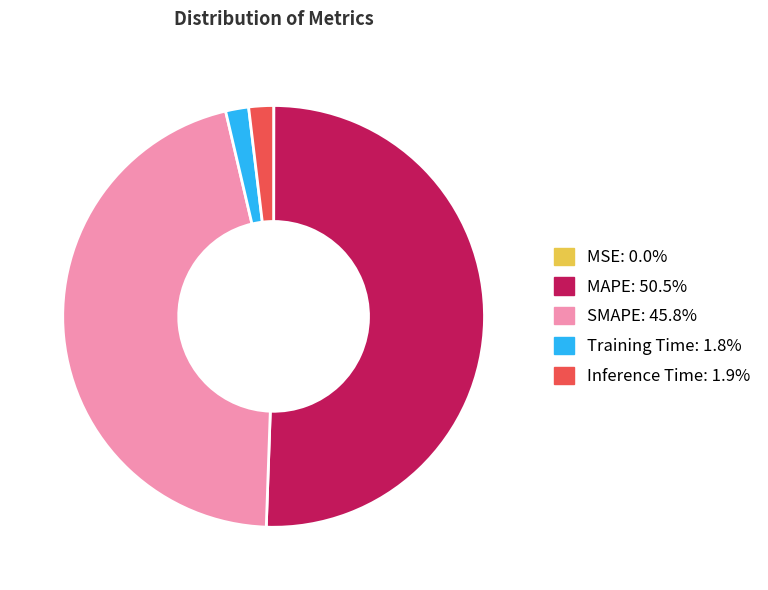

Which slice is the largest?

MAPE